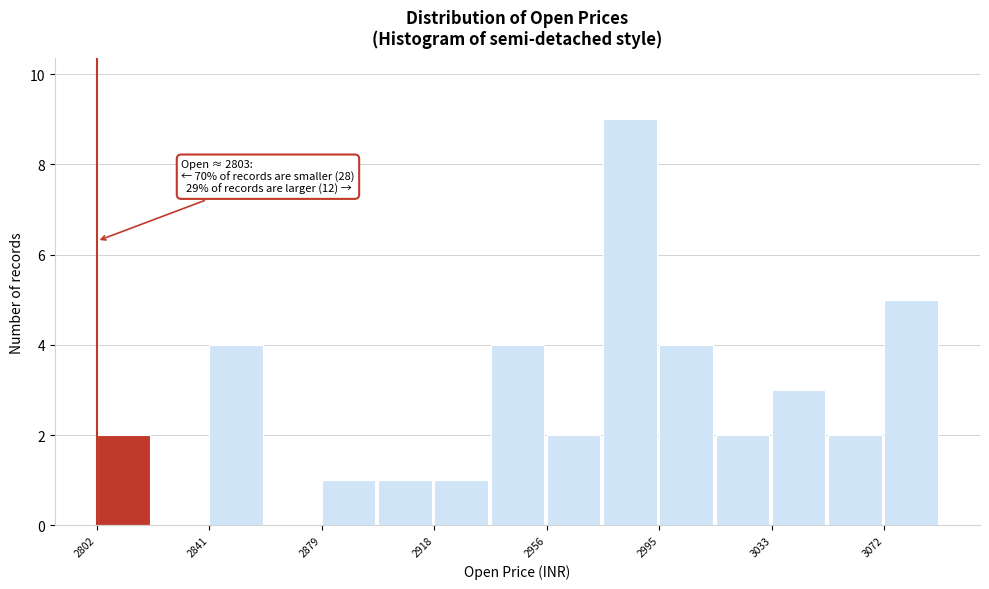

Read against the x-axis, roughly where is the centre of the tallest bar?

2985